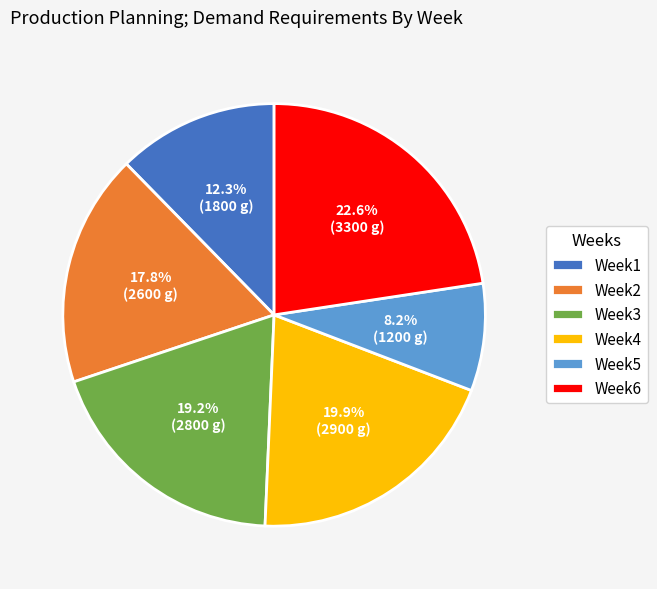

Rank the categories by value from lowest to highest.

Week5, Week1, Week2, Week3, Week4, Week6